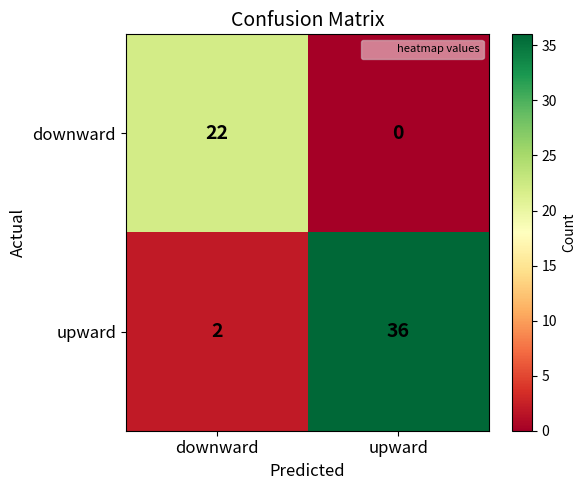

How many values in the downward series are below 22?

1